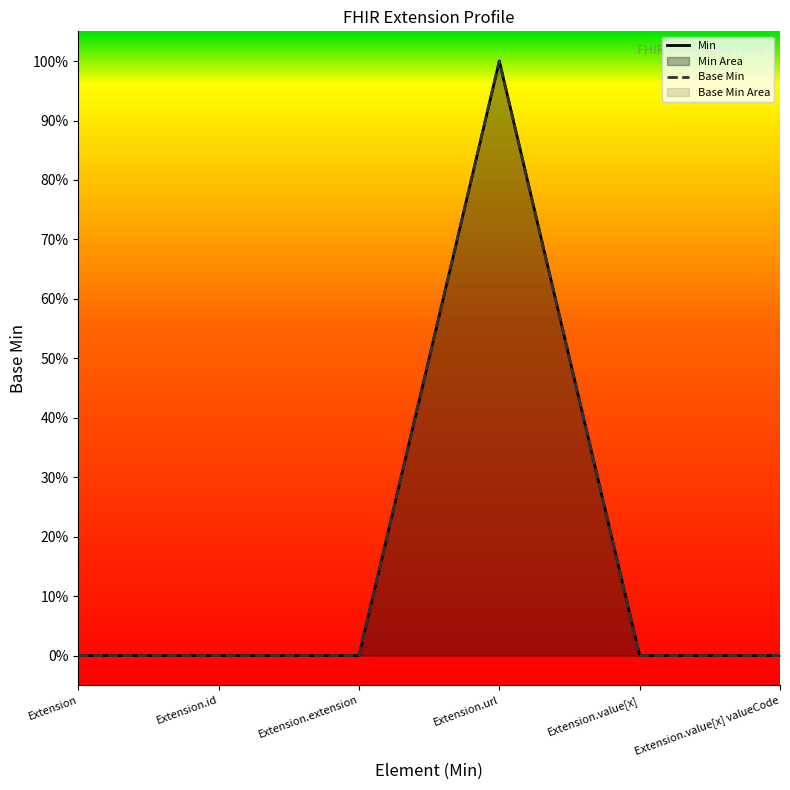

True or false: Base Min has more than 1 interior local peaks.

False